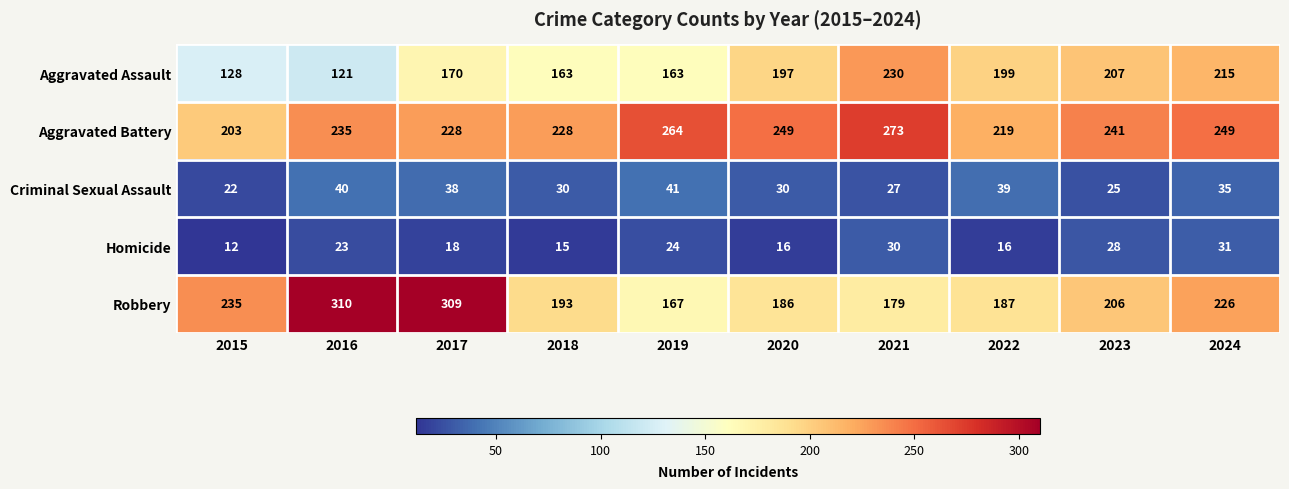

Which series has the largest range (max minus min)?

Robbery